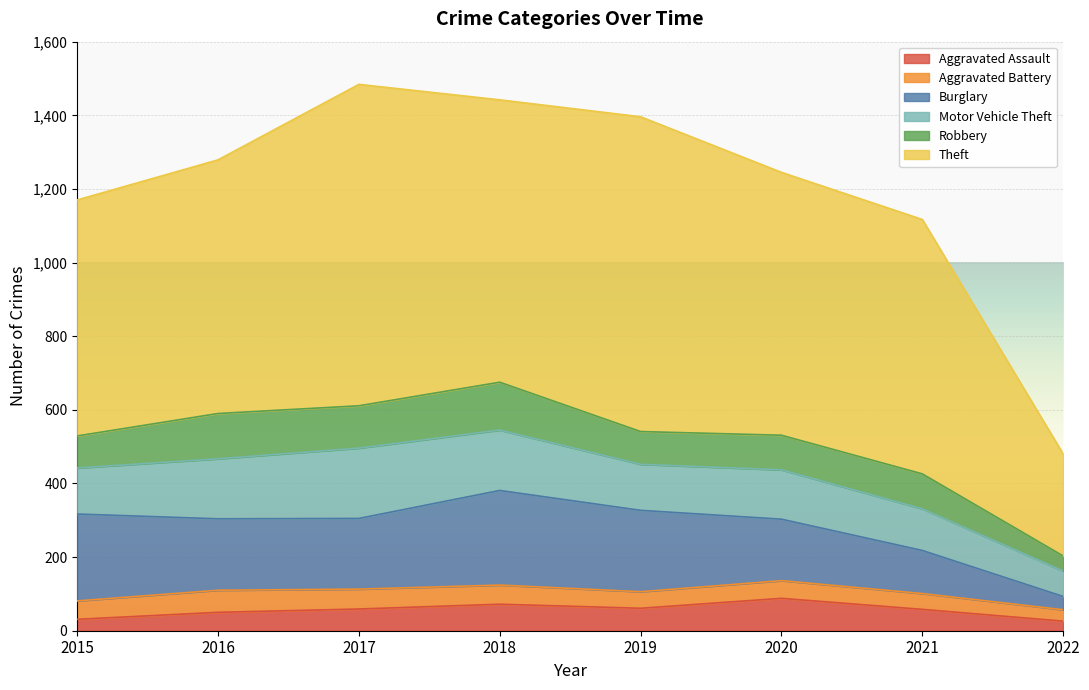

True or false: Burglary has a value of 221 at 2019.

True